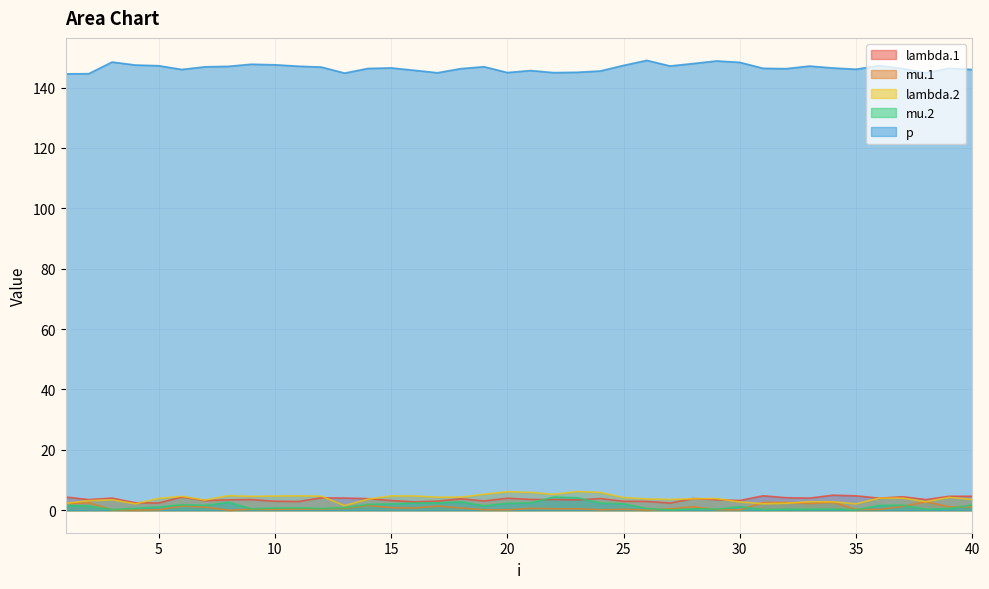

Between 26 and 3, which is larger?

3